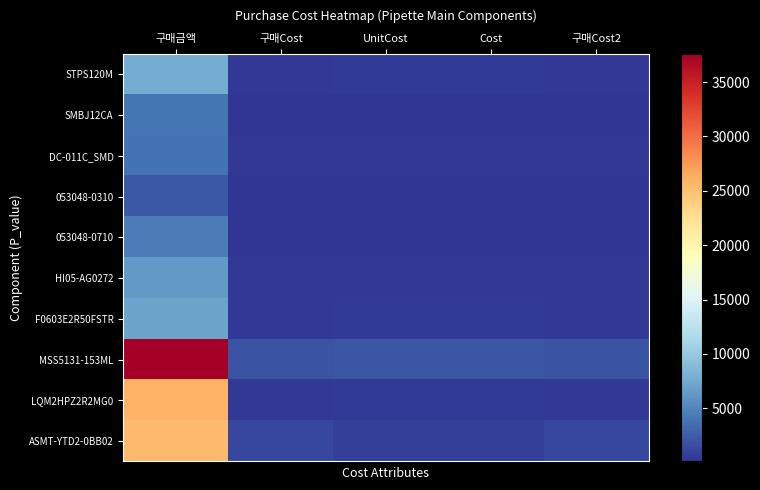

Reading left to right, transcribe all the data shown in this chart.

STPS120M: 구매금액=7600	구매Cost=380	UnitCost=520	Cost=520	구매Cost2=380
SMBJ12CA: 구매금액=4000	구매Cost=200	UnitCost=200	Cost=200	구매Cost2=200
DC-011C_SMD: 구매금액=3800	구매Cost=380	UnitCost=380	Cost=380	구매Cost2=380
053048-0310: 구매금액=2200	구매Cost=110	UnitCost=110	Cost=110	구매Cost2=110
053048-0710: 구매금액=4400	구매Cost=220	UnitCost=220	Cost=220	구매Cost2=220
HI05-AG0272: 구매금액=6400	구매Cost=320	UnitCost=260	Cost=260	구매Cost2=320
F0603E2R50FSTR: 구매금액=7000	구매Cost=350	UnitCost=420	Cost=420	구매Cost2=350
MSS5131-153ML: 구매금액=37600	구매Cost=1880	UnitCost=2150	Cost=2150	구매Cost2=1880
LQM2HPZ2R2MG0: 구매금액=26000	구매Cost=260	UnitCost=480	Cost=480	구매Cost2=260
ASMT-YTD2-0BB02: 구매금액=25400	구매Cost=1270	UnitCost=720	Cost=720	구매Cost2=1270